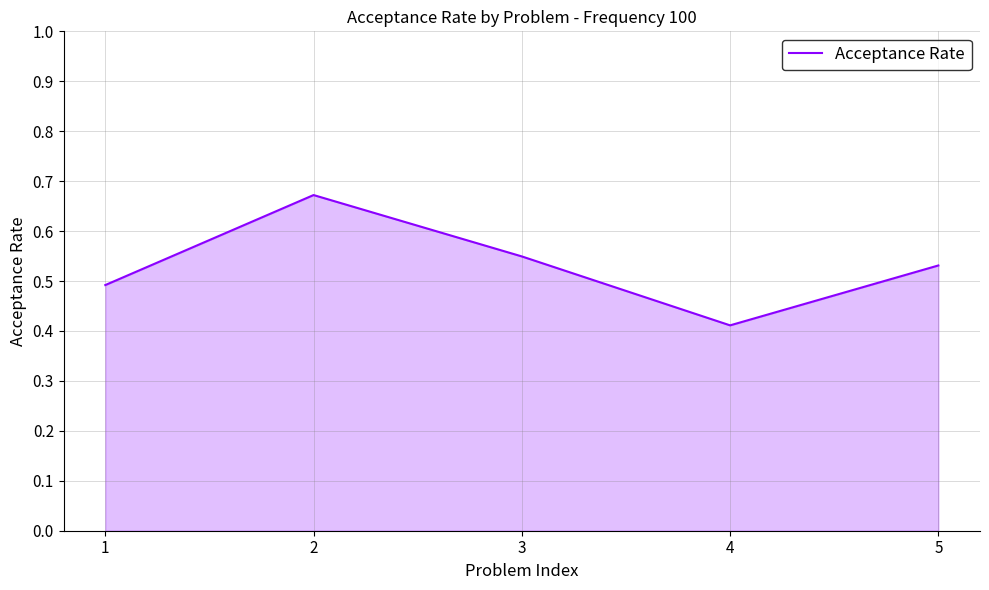

What is the difference between the maximum and minimum values?

0.3